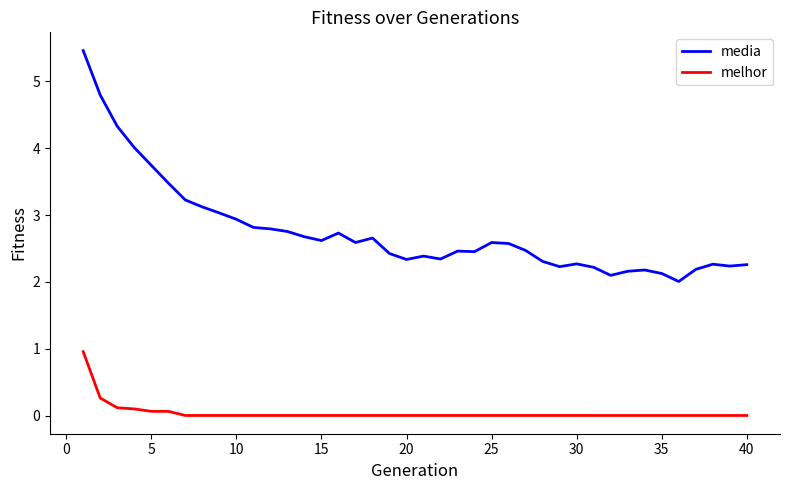

What is the difference between the maximum and minimum values in the melhor series?

1.0